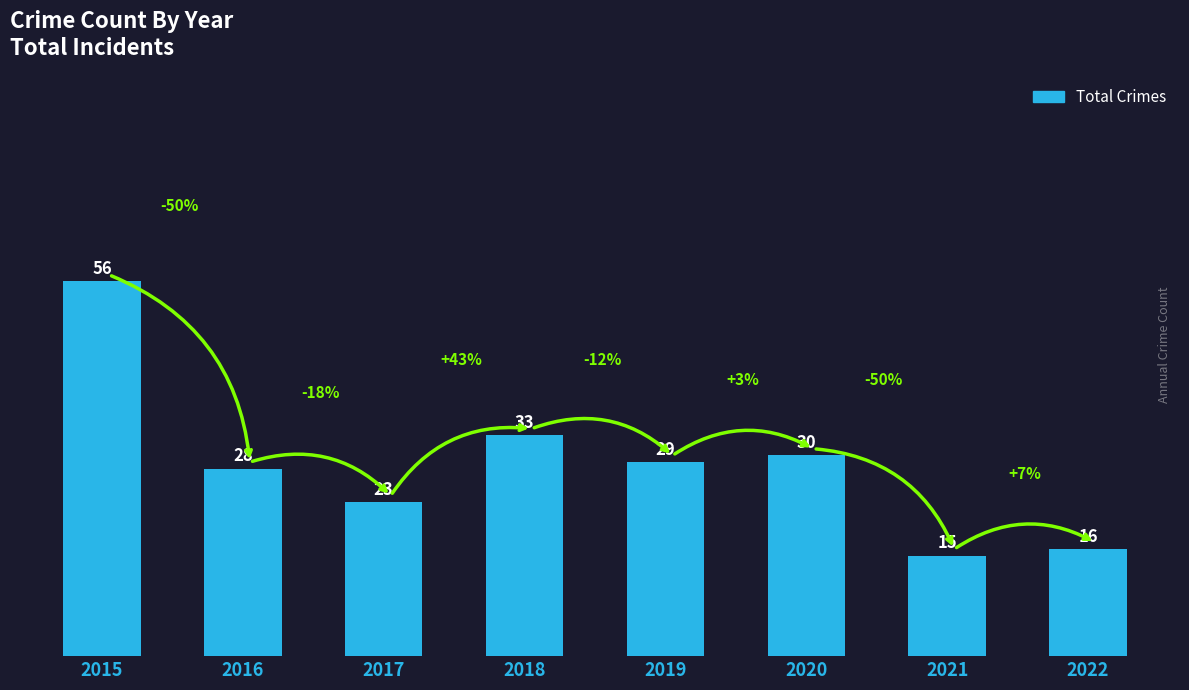

Which label corresponds to the largest value in the chart?

2015